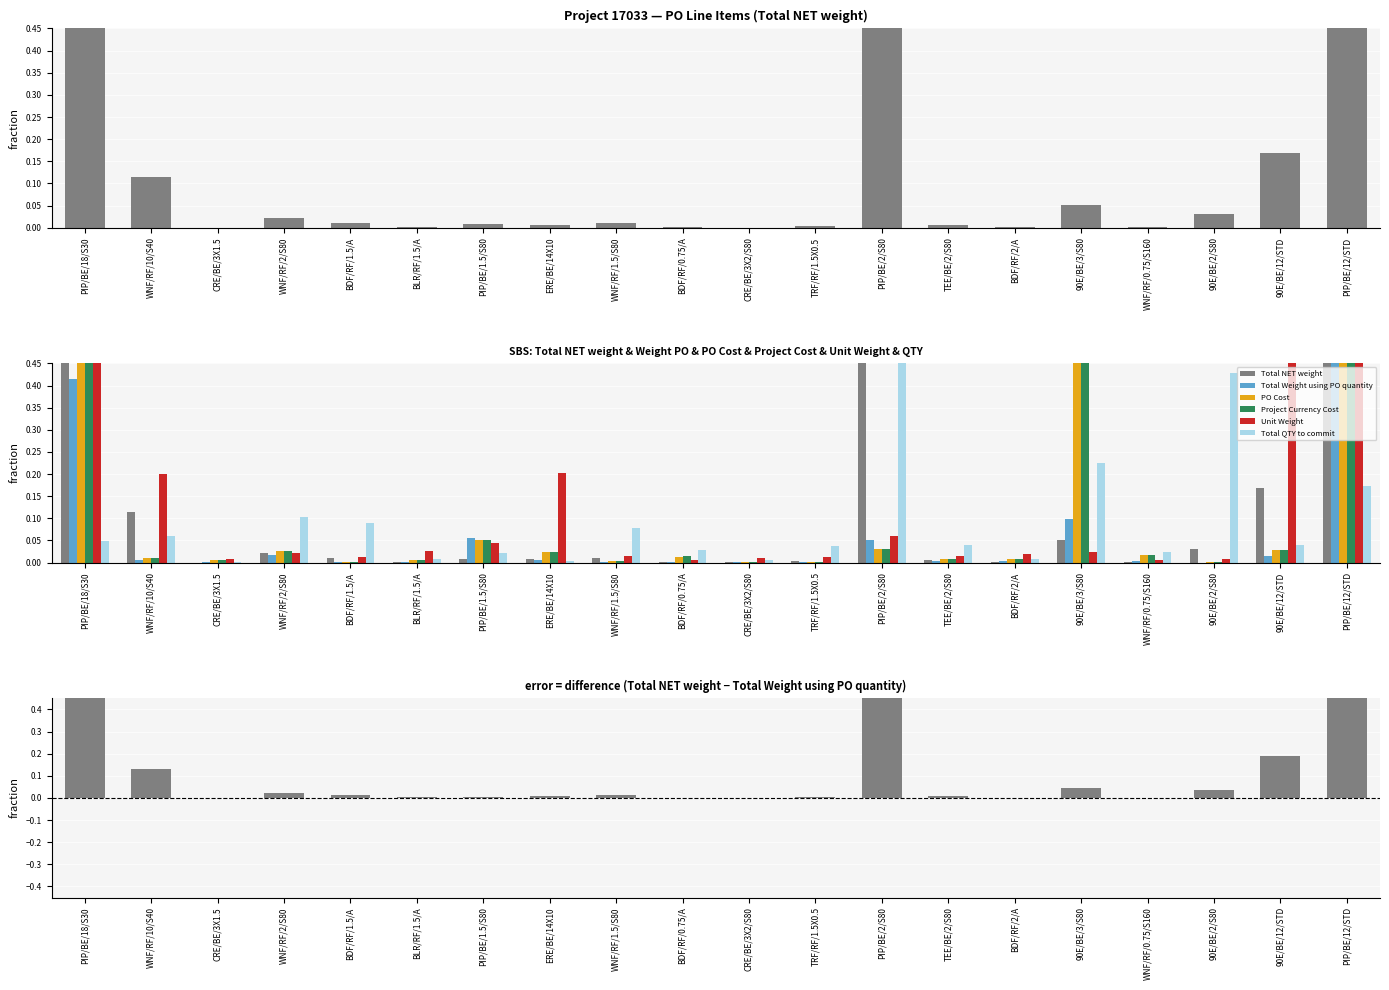

What is the difference between the Unit Weight values at WNF/RF/1.5/S80 and PIP/BE/12/STD?

0.6